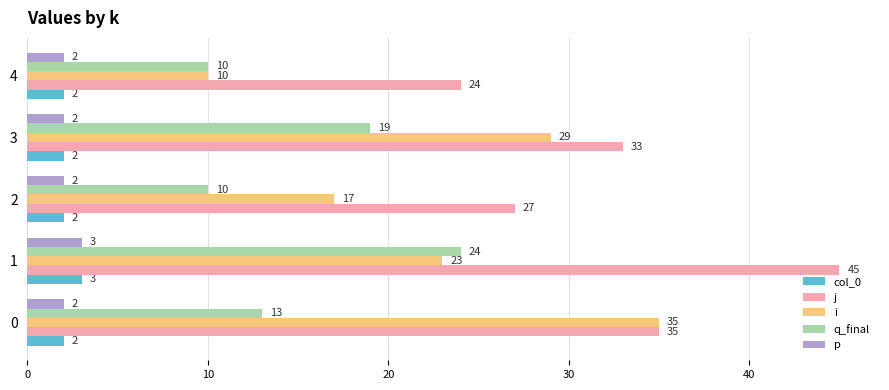

The value of p at 3 is 2. True or false?

True